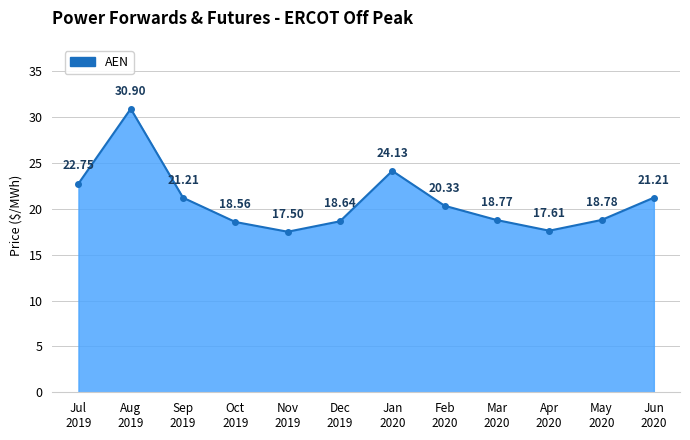

What is the difference between the maximum and minimum values?

13.4